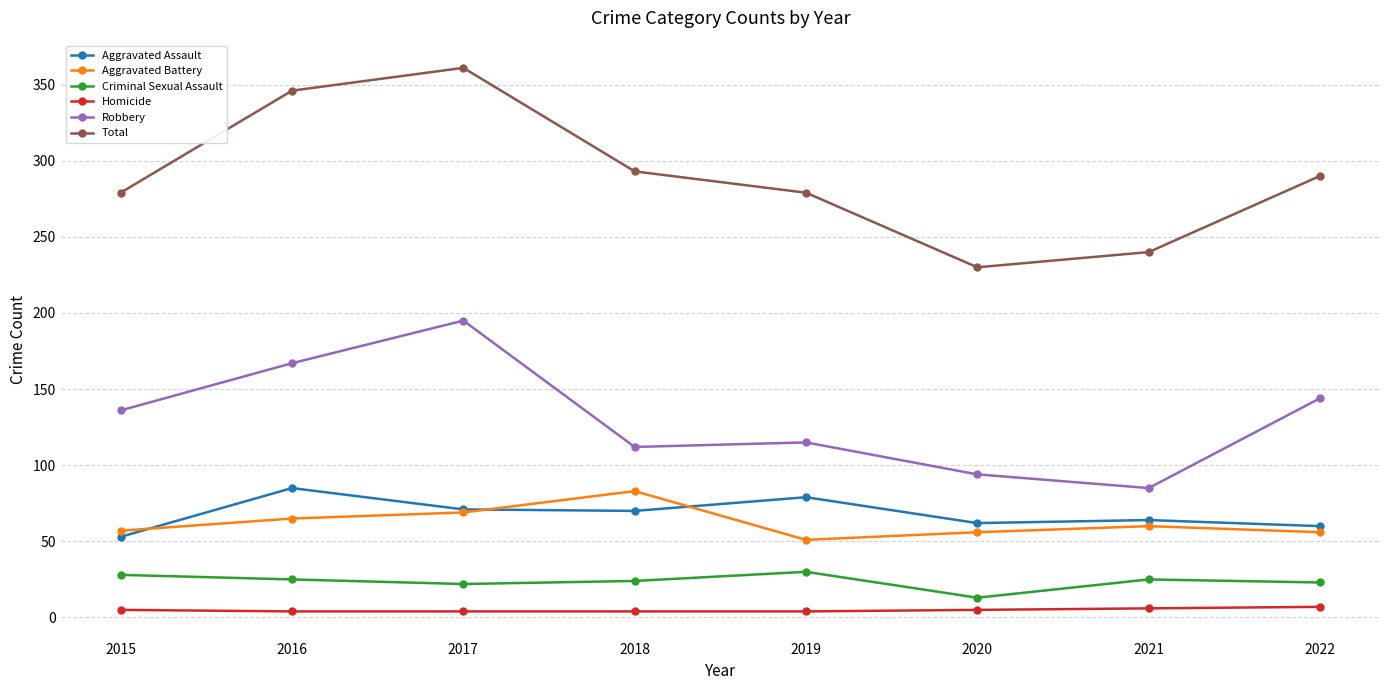

How many distinct data groups are displayed?

6